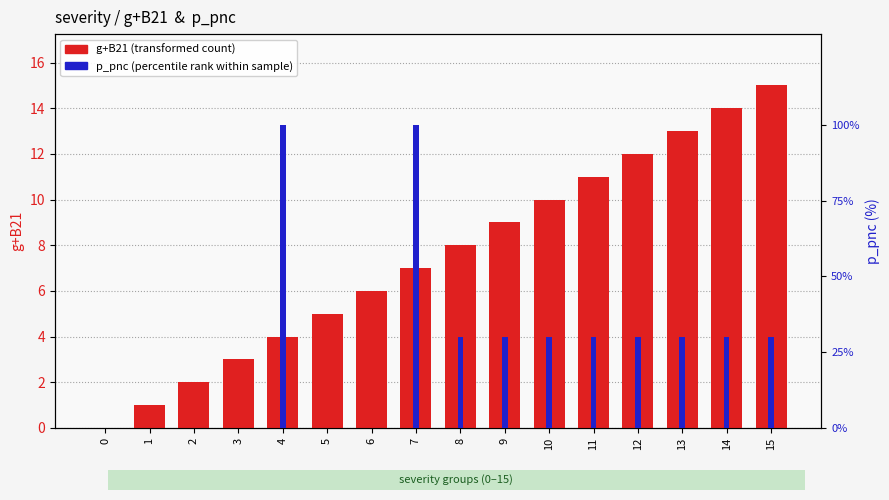

Count the number of categories in the chart.

16